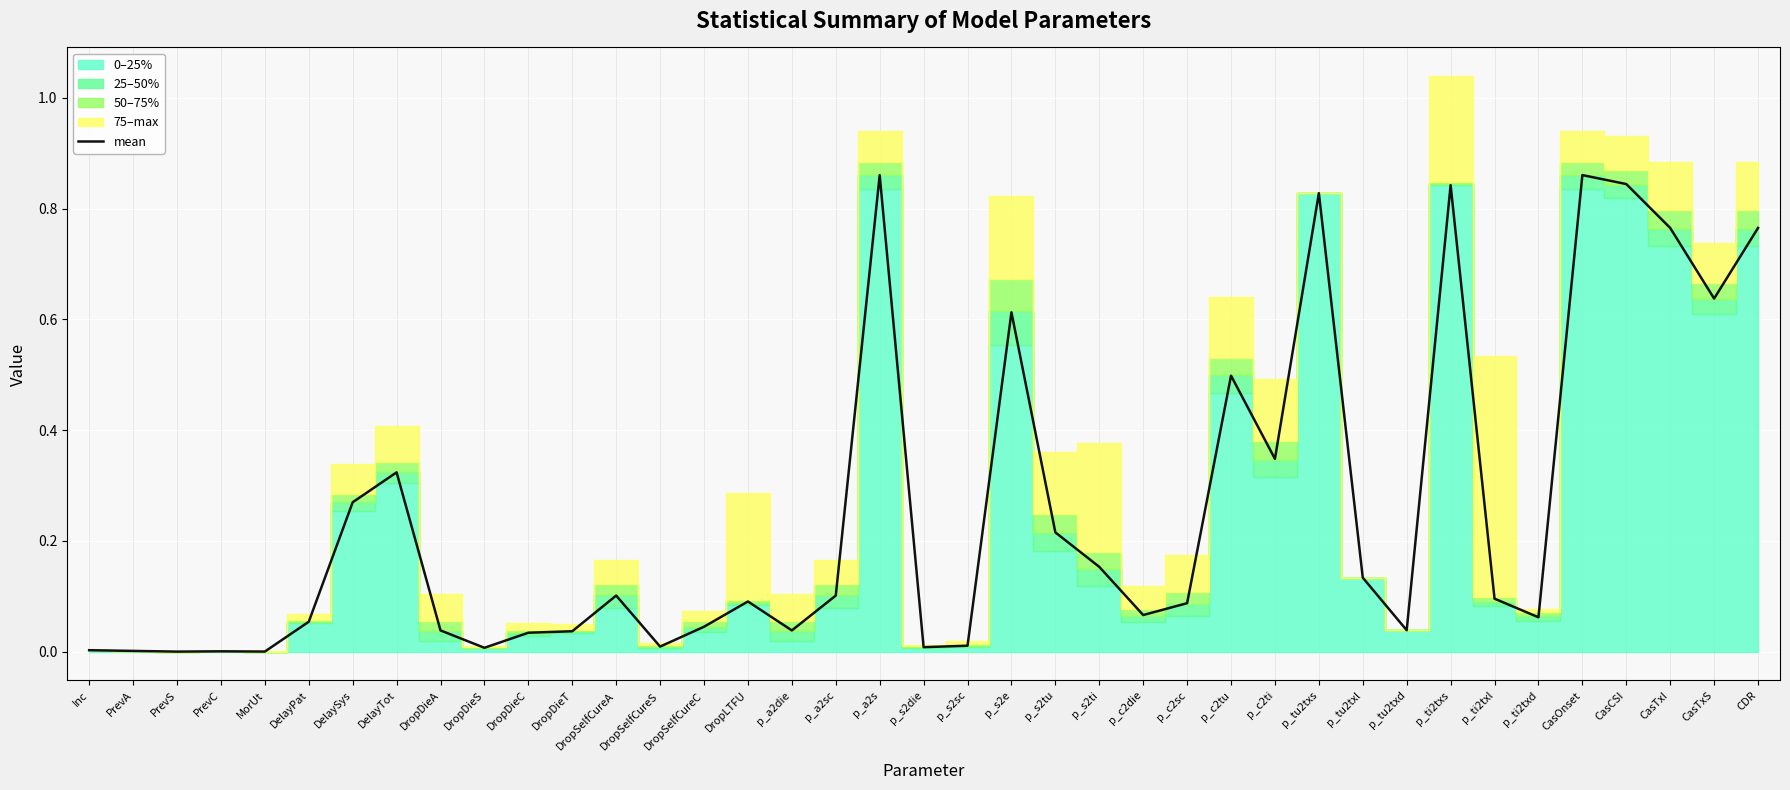

At which category does the data reach its first local peak?

PrevC